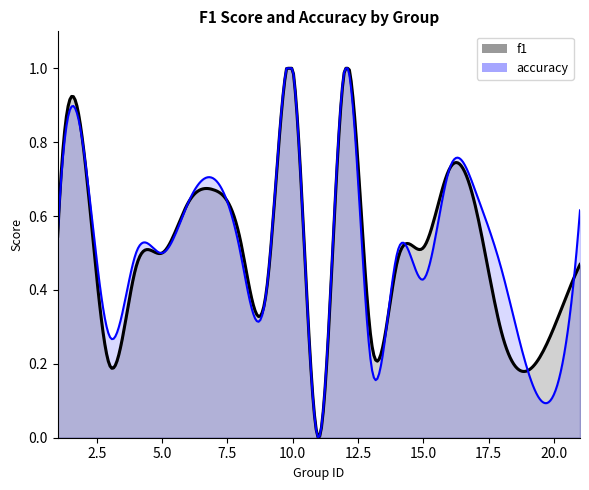

Rank the series by their maximum value, from lowest to highest.

f1, accuracy